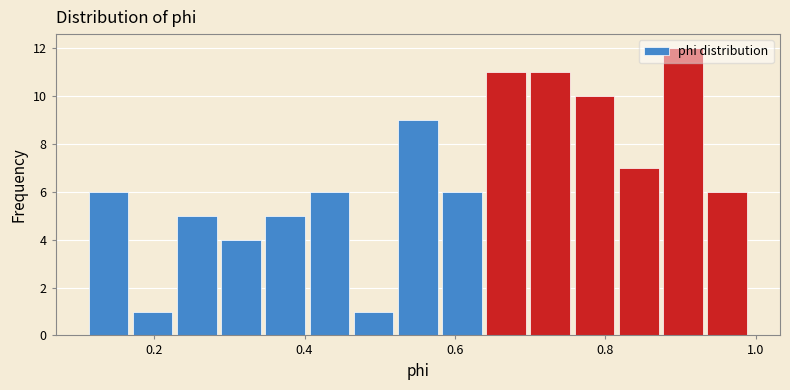

Read against the x-axis, roughly where is the centre of the tallest bar?

0.90